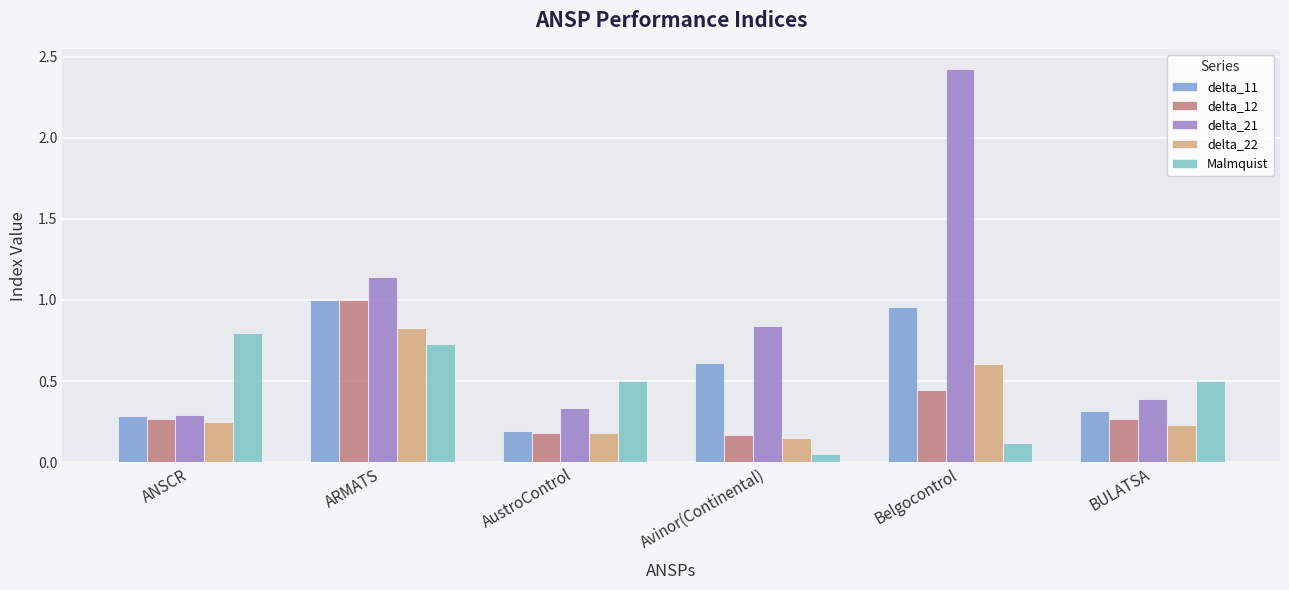

What is the average value of the delta_21 series?

0.9